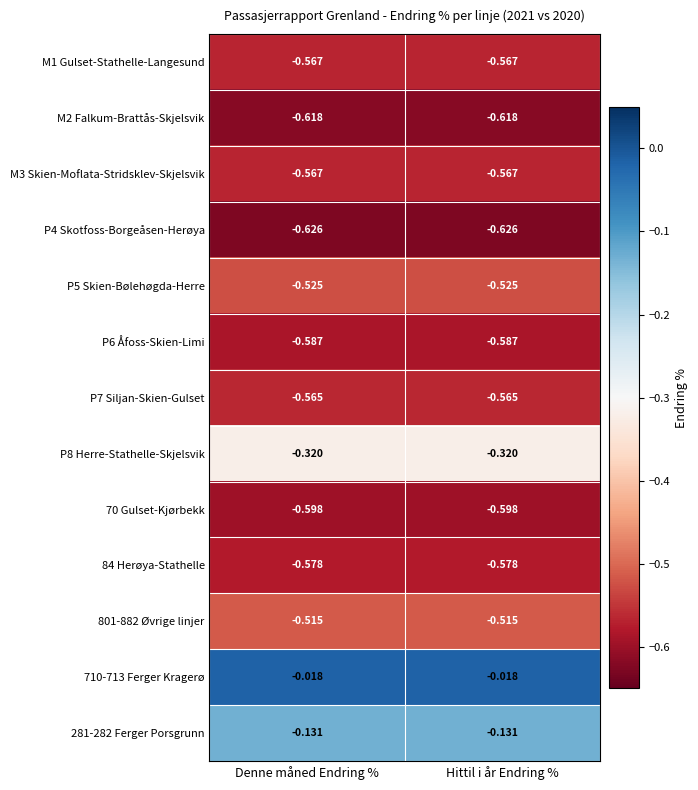

Is the value of P4 Skotfoss-Borgeåsen-Herøya at Hittil i år Endring % greater than the value of M1 Gulset-Stathelle-Langesund at Hittil i år Endring %?

No